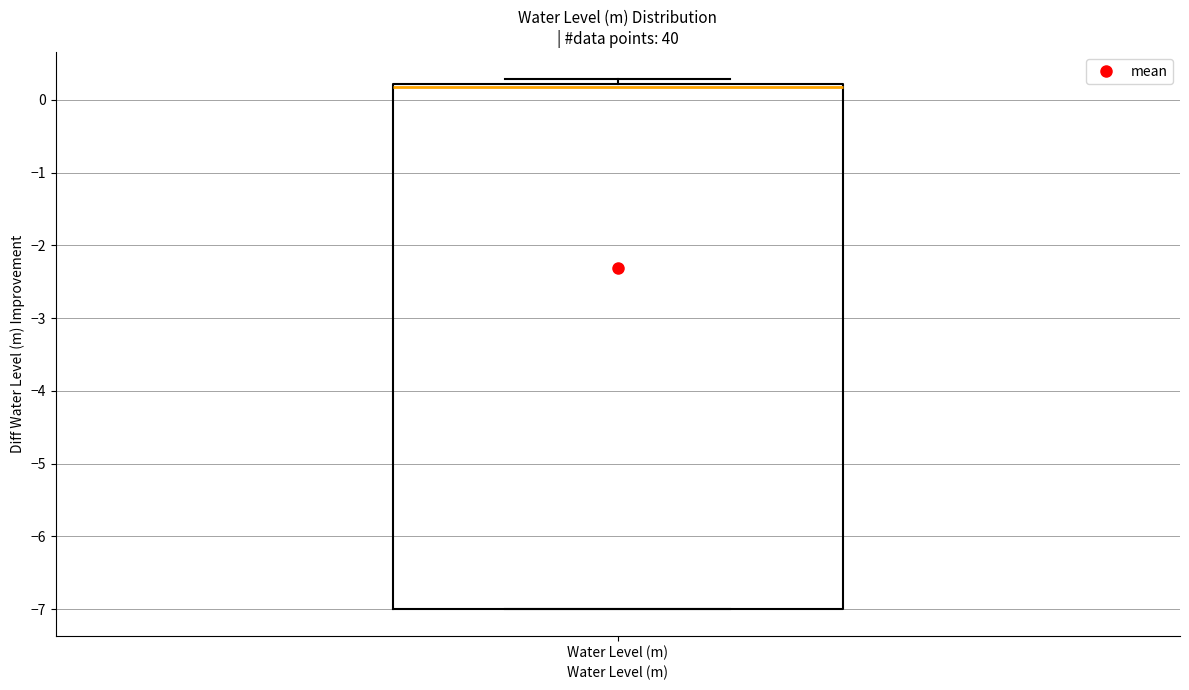

Transcribe this box plot: give where the median line is, the range the box spans, and where the two whiskers end, as read against the y-axis. The values are not printed on the chart, so give them approximately, as read against the axis.

median 0.2 (just below the box's upper edge), box -7.0 to 0.2, whiskers -7.0 to 0.3